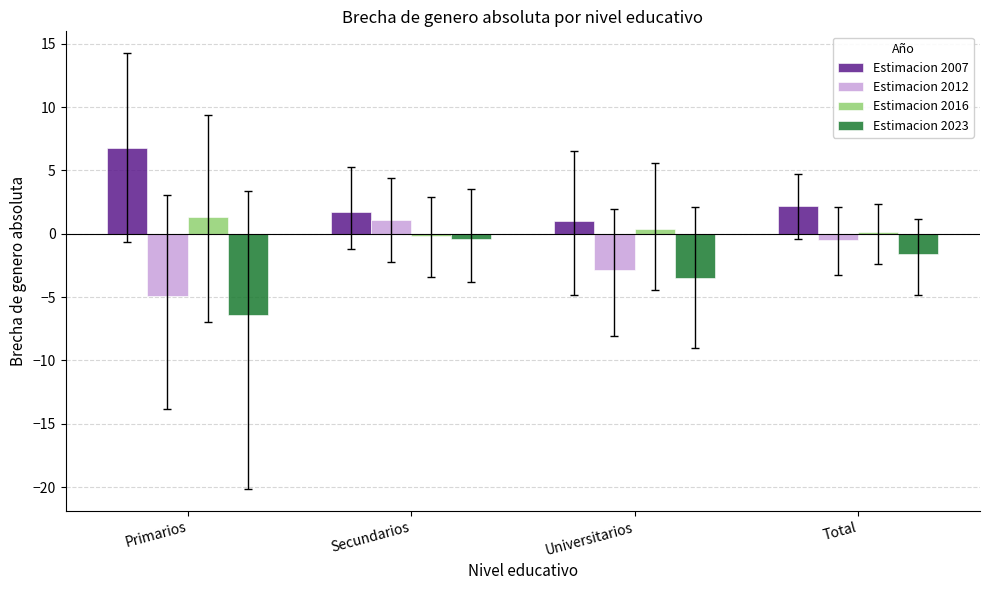

How many distinct data groups are displayed?

4